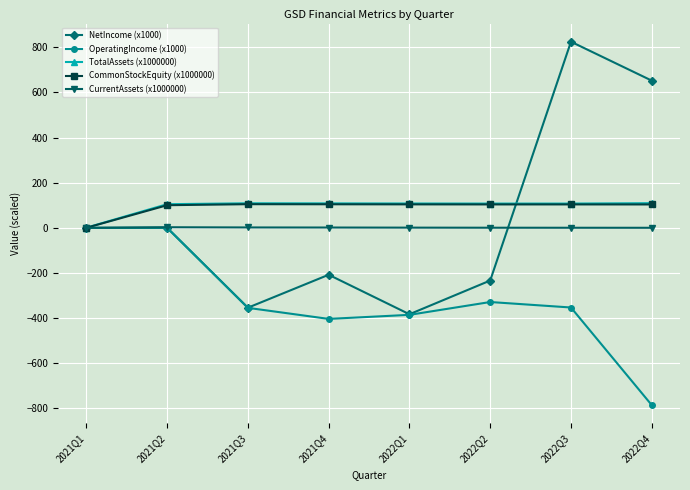

What is the label of the 2nd point from the left?

2021Q2